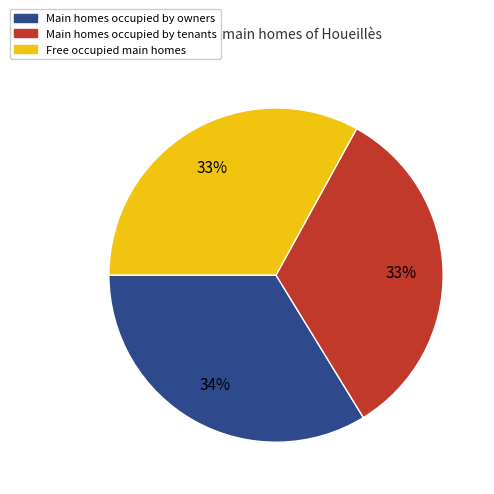

What percentage is the Free occupied main homes slice, to the nearest percent?

33%